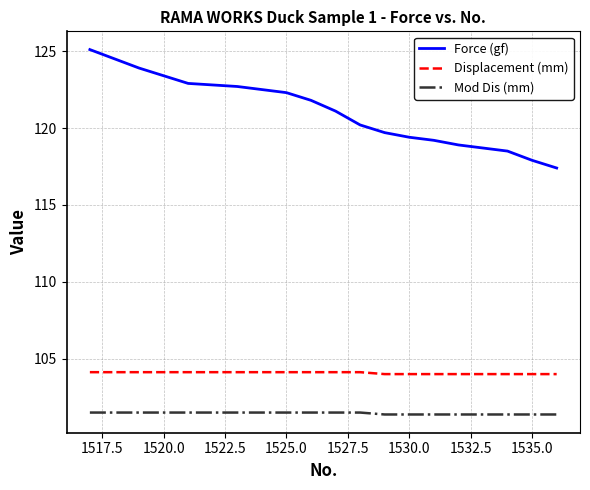

What is the difference between the maximum and minimum values in the Force (gf) series?

7.7